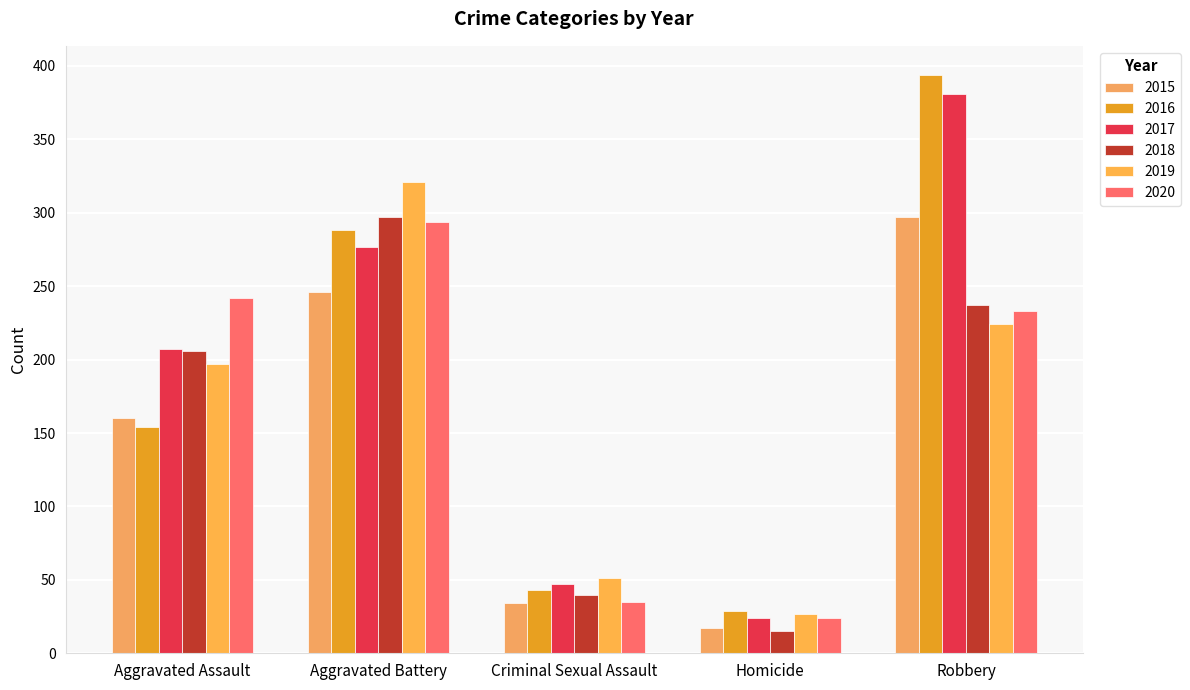

At which category is the sum across all series the highest?

Robbery